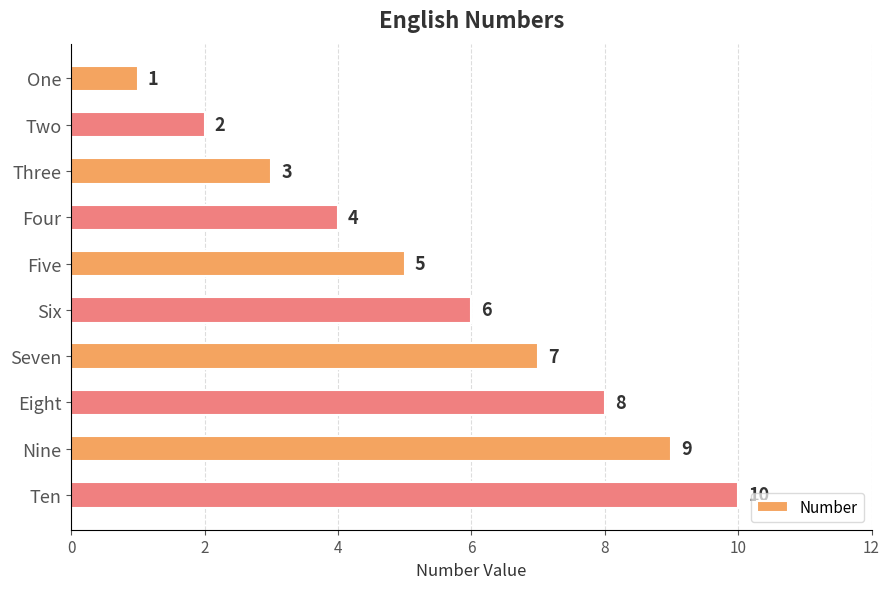

What is the difference between the second highest and second lowest values?

7